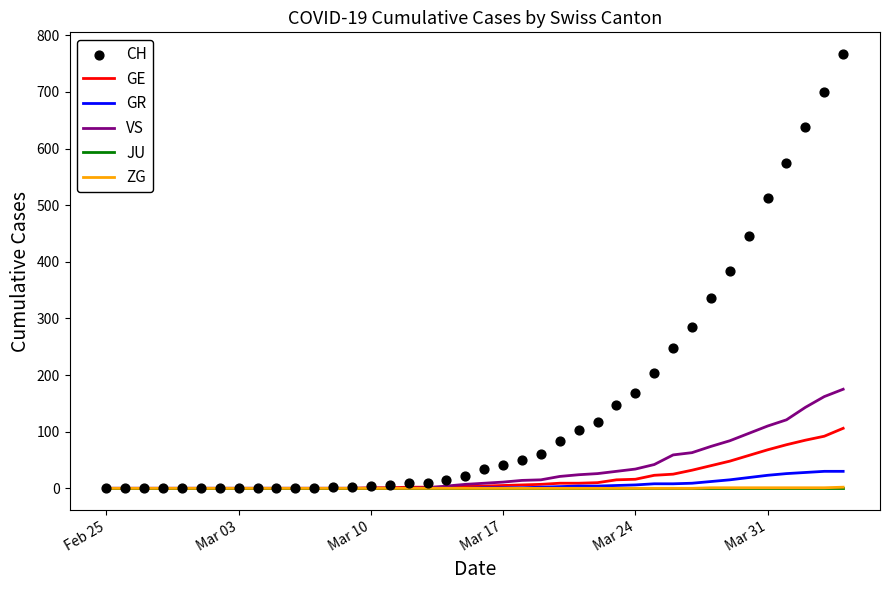

Which series reaches the minimum Y coordinate?

GE